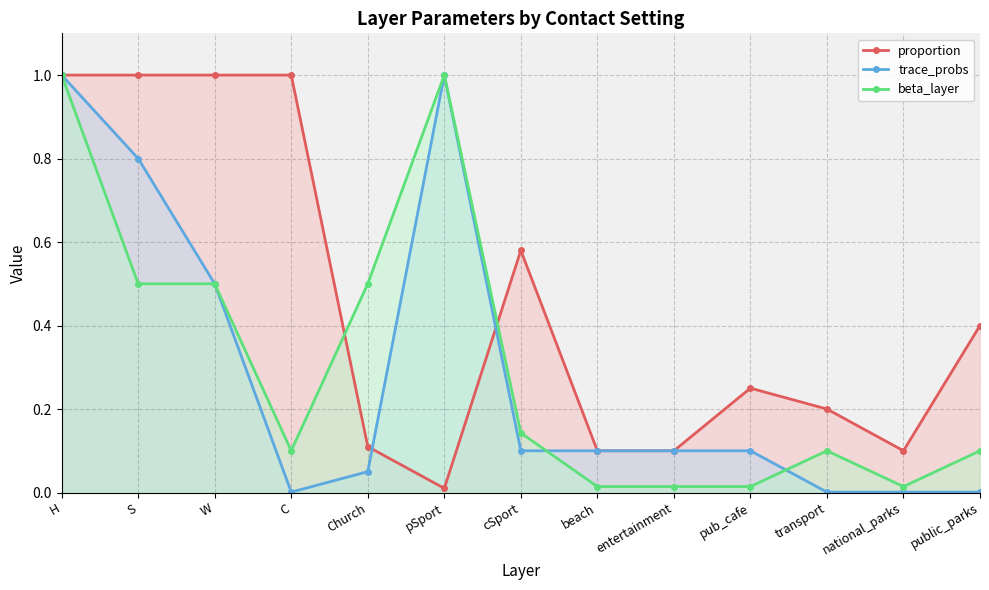

The proportion series shows 1.0 at S. True or false?

True